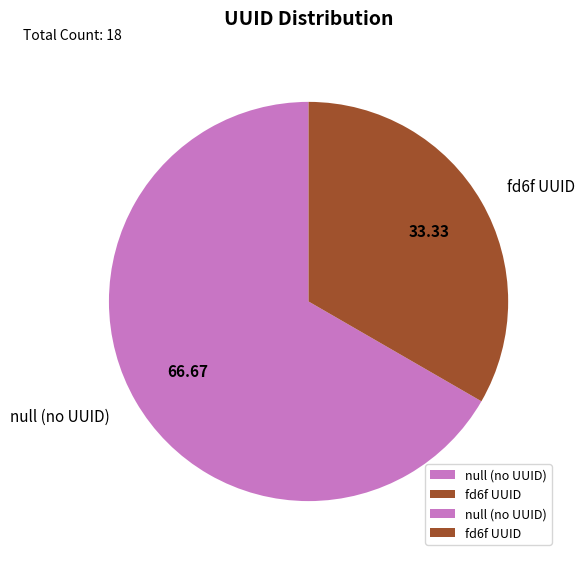

What is the largest slice in the pie chart?

null (no UUID)